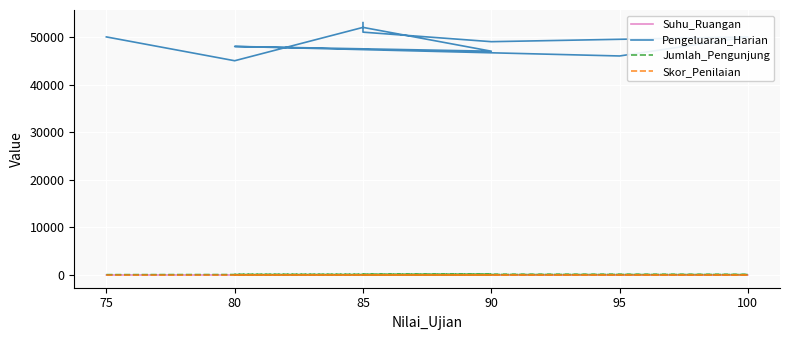

True or false: Suhu_Ruangan and Pengeluaran_Harian cross at least once.

False